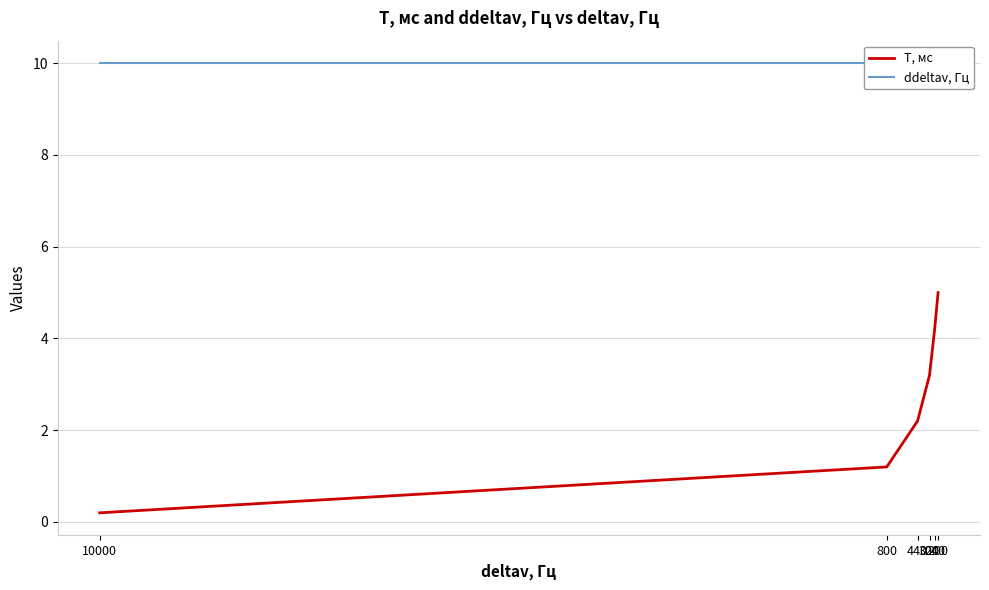

What is the difference between the T, мс values at 240 and 200?

0.8